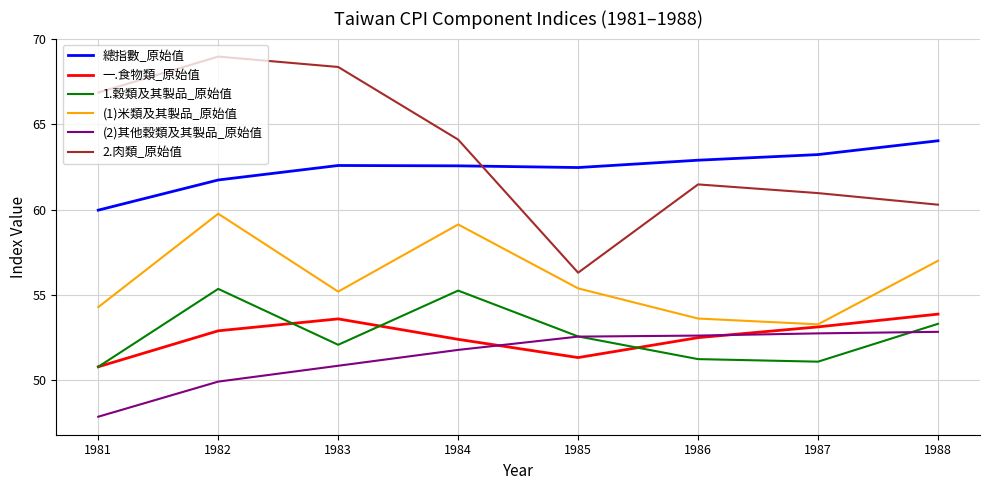

Does the chart display data point markers on the line(s)?

No